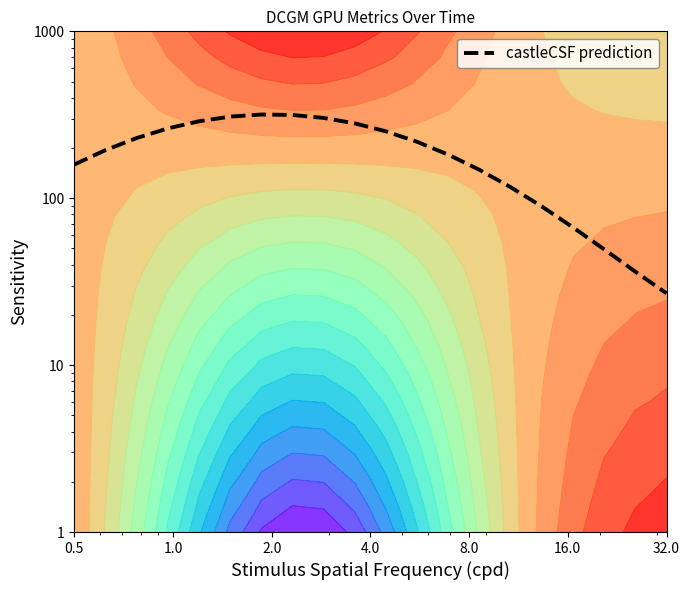

What is the average value?

192.2